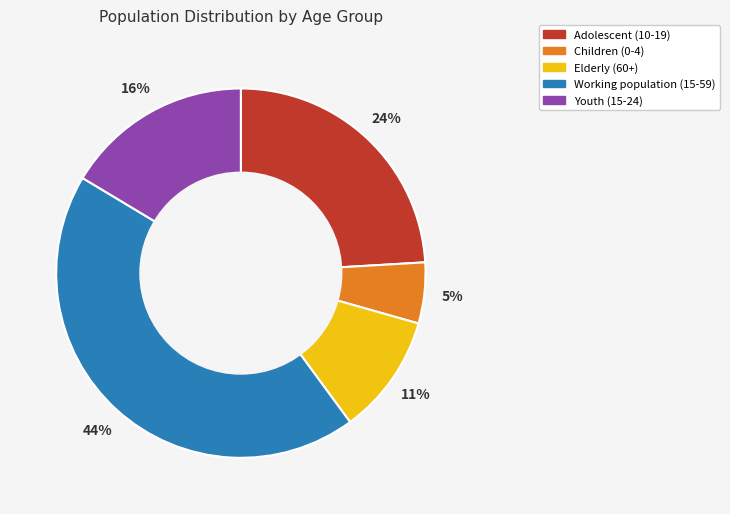

Is the sum of Children (0-4) and Elderly (60+) greater than half?

No